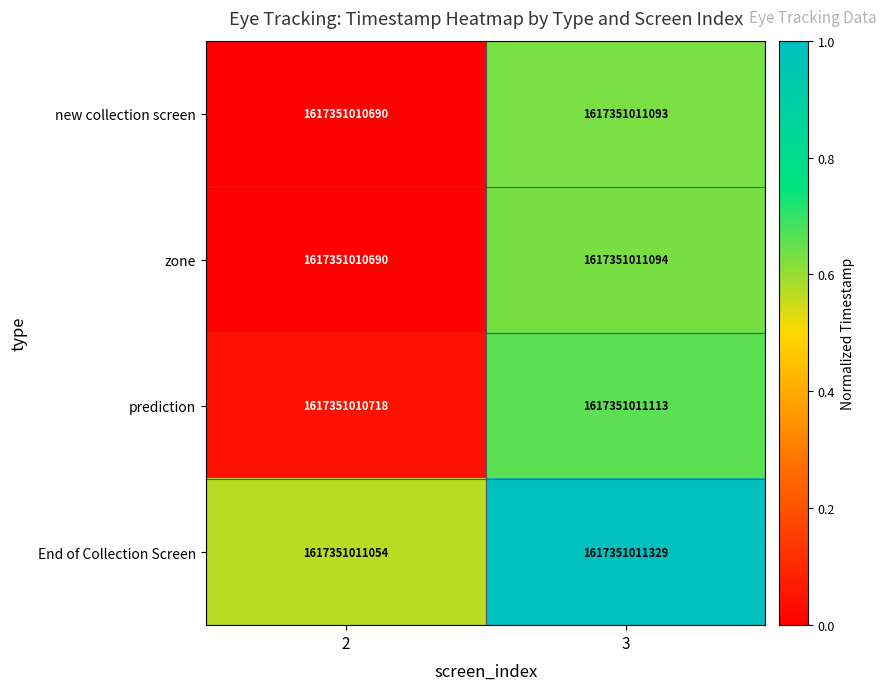

Read the End of Collection Screen value at 2.

0.6